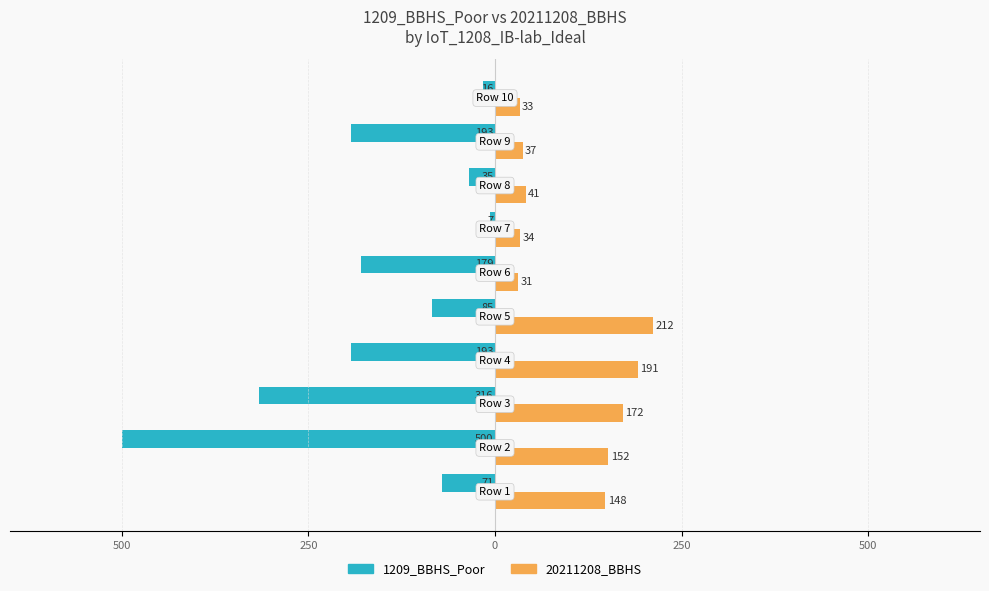

What are all the series names shown in the legend?

1209_BBHS_Poor, 20211208_BBHS